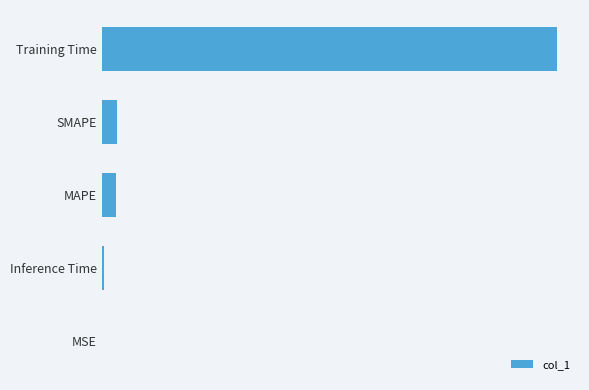

What is the difference between the second highest and second lowest values?

0.1